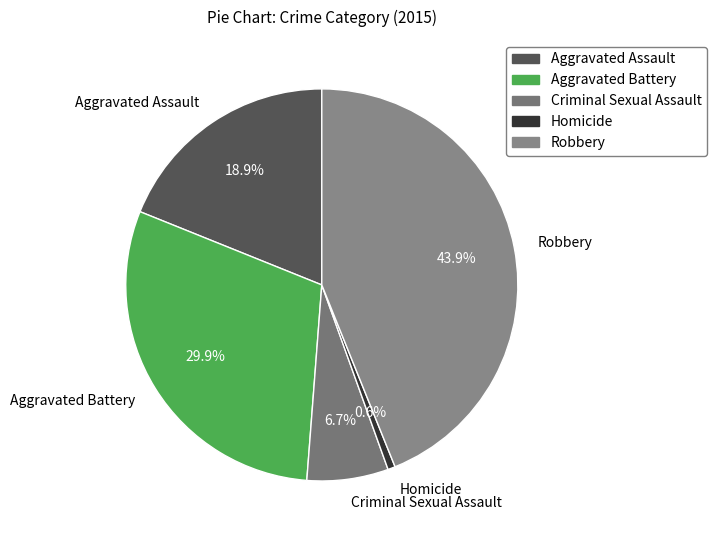

What is the largest slice in the pie chart?

Robbery